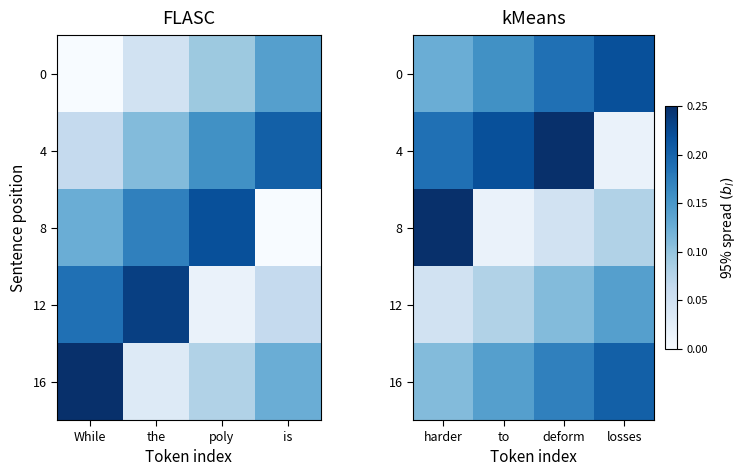

Rank the categories by 16 value from highest to lowest.

losses, deform, to, harder